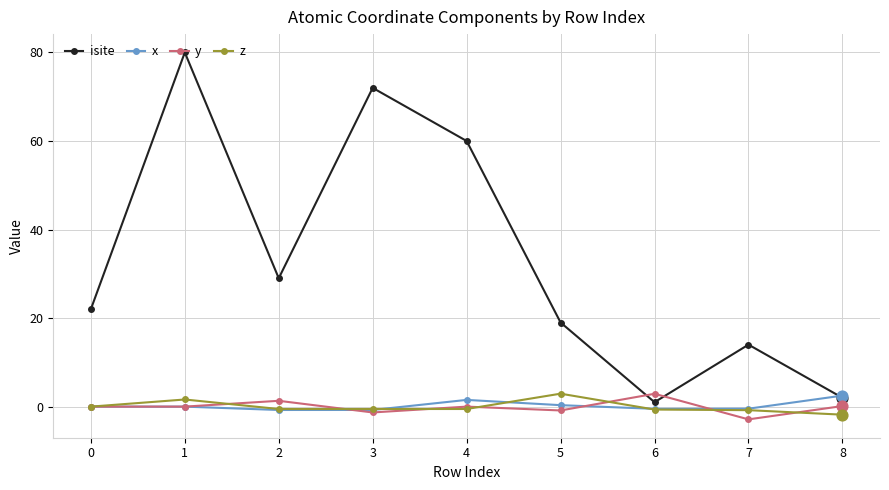

At how many categories does at least one series exceed 38?

3